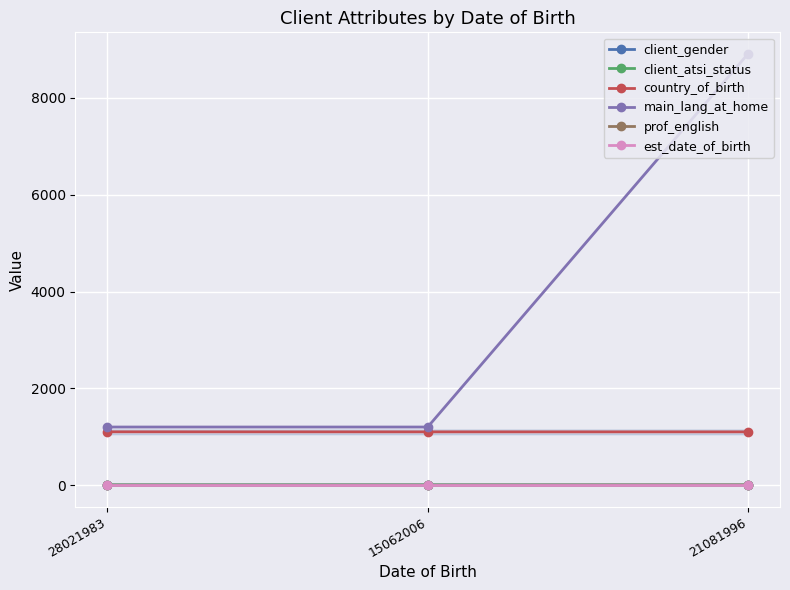

Does the chart have visible grid lines?

Yes